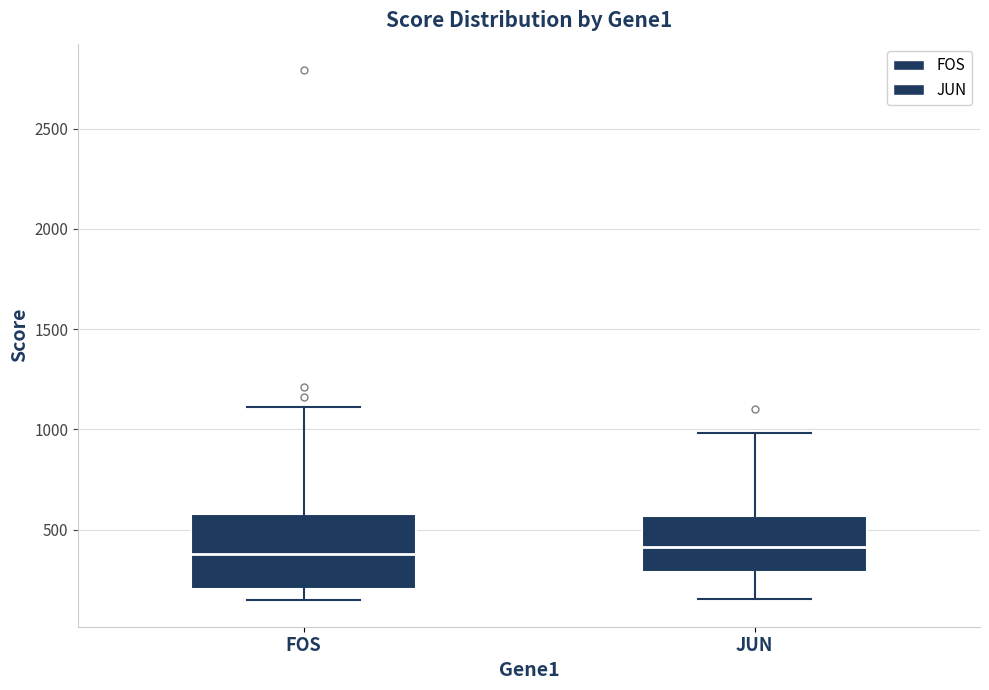

Which box is the tallest, from its lower edge to its upper edge?

FOS